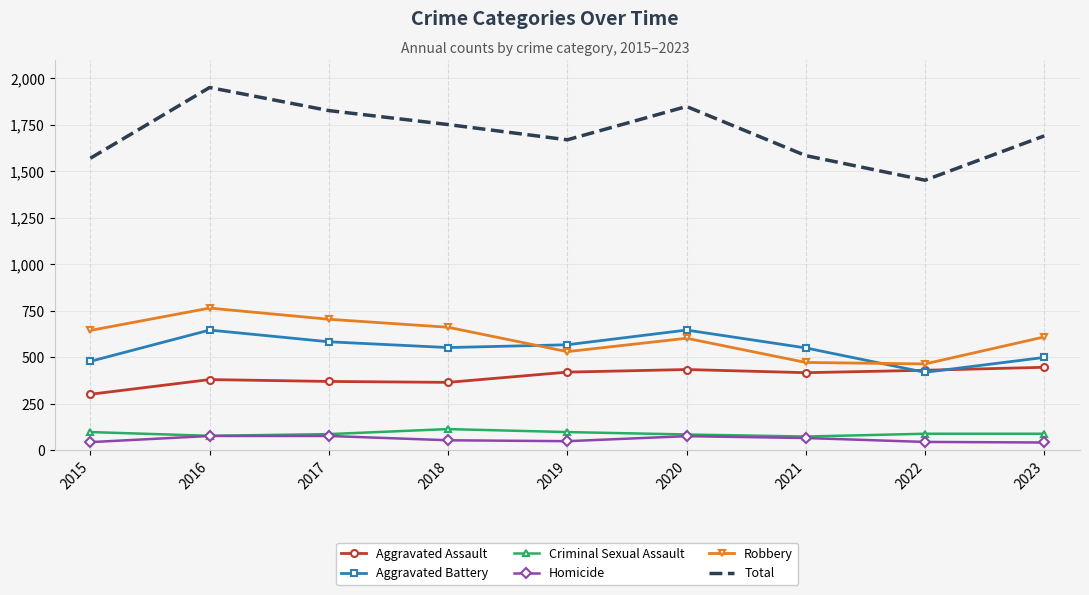

Rank the series by their maximum value, from highest to lowest.

Total, Robbery, Aggravated Battery, Aggravated Assault, Criminal Sexual Assault, Homicide